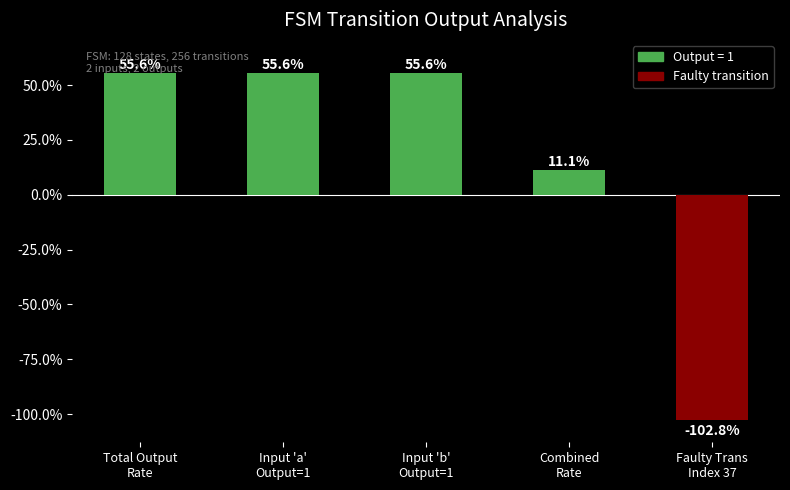

Reading left to right, extract all data points from this chart.

55.6	55.6	55.6	11.1	-102.8